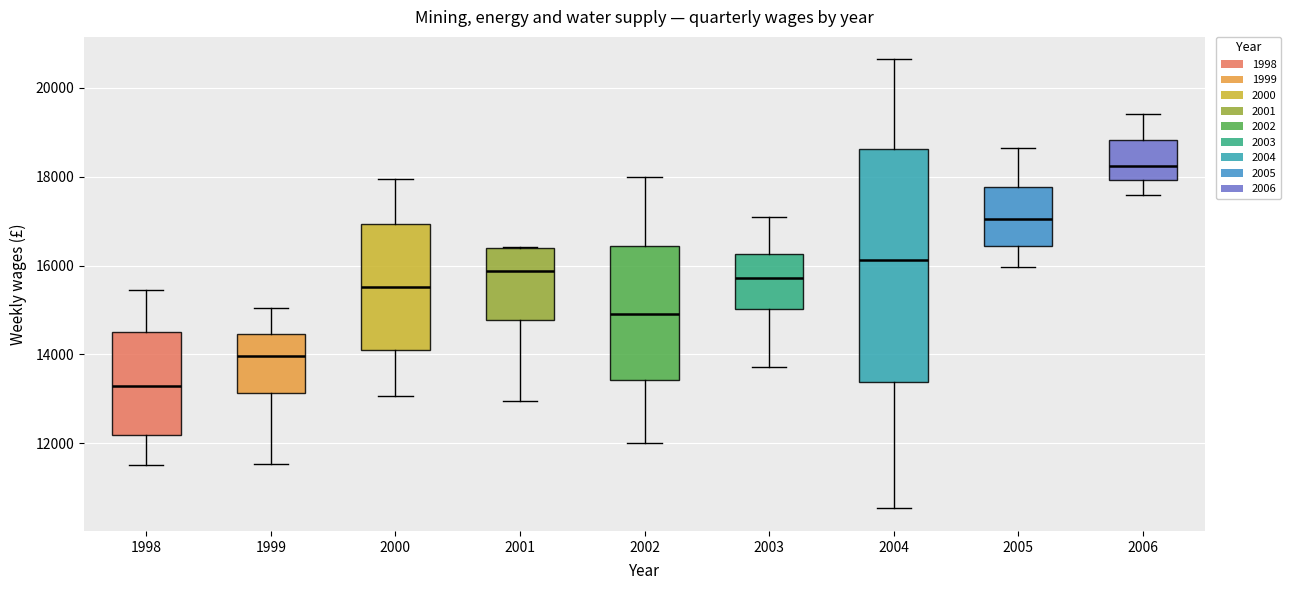

Reading left to right, read every box against the y-axis: the position of its median line, the range the box covers, and the ends of its whiskers. The values are not printed on the chart, so give them approximately, as read against the axis.

1998: median 13200, box 12200 to 14600, whiskers 11600 to 15400
1999: median 14000, box 13200 to 14400, whiskers 11600 to 15000
2000: median 15600, box 14000 to 17000, whiskers 13000 to 18000
2001: median 15800, box 14800 to 16400, whiskers 13000 to 16400
2002: median 15000, box 13400 to 16400, whiskers 12000 to 18000
2003: median 15800, box 15000 to 16200, whiskers 13800 to 17000
2004: median 16200, box 13400 to 18600, whiskers 10600 to 20600
2005: median 17000, box 16400 to 17800, whiskers 16000 to 18600
2006: median 18200, box 18000 to 18800, whiskers 17600 to 19400